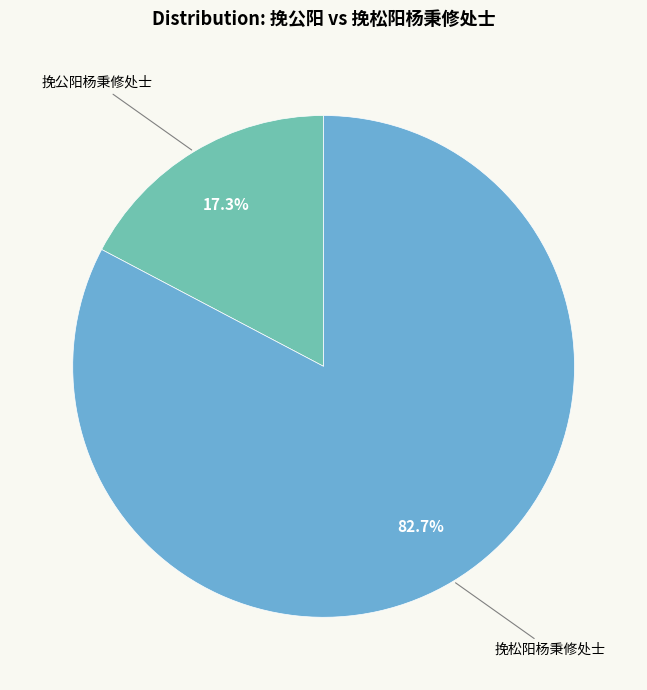

Rank the categories by value from lowest to highest.

挽公阳杨秉修处士, 挽松阳杨秉修处士